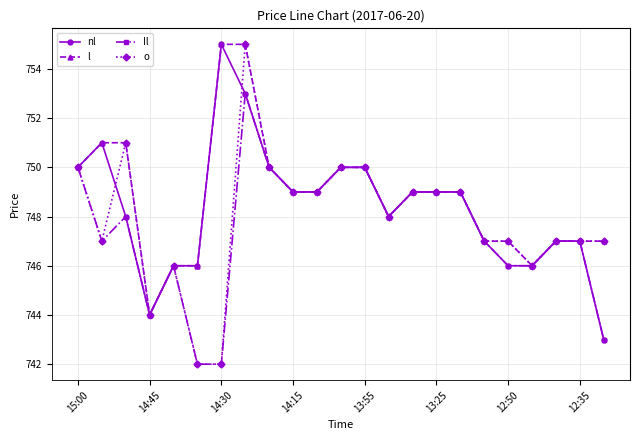

Which series has the widest spread of values?

o